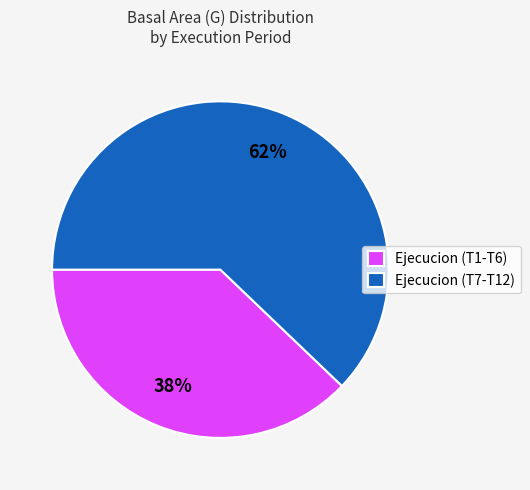

To the nearest percent, what portion does Ejecucion (T1-T6) represent?

38%